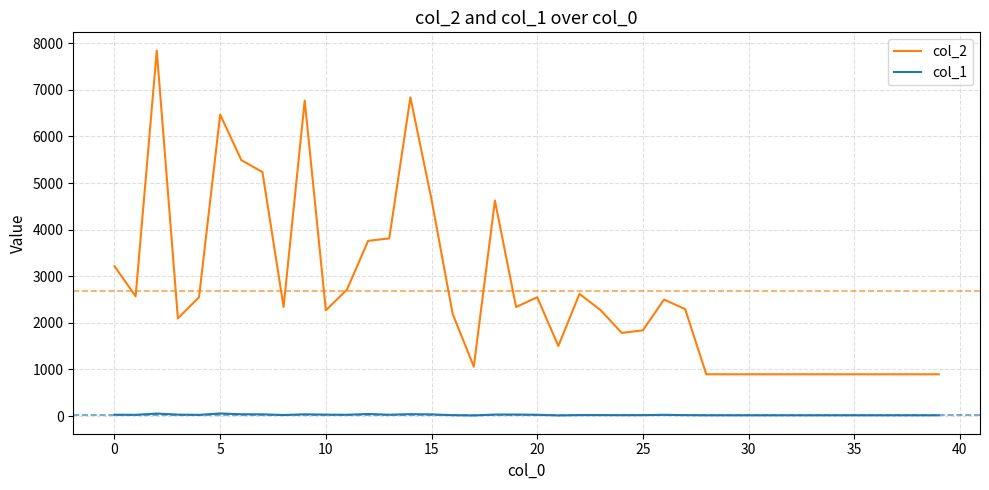

Which series has the largest total across all categories?

col_2